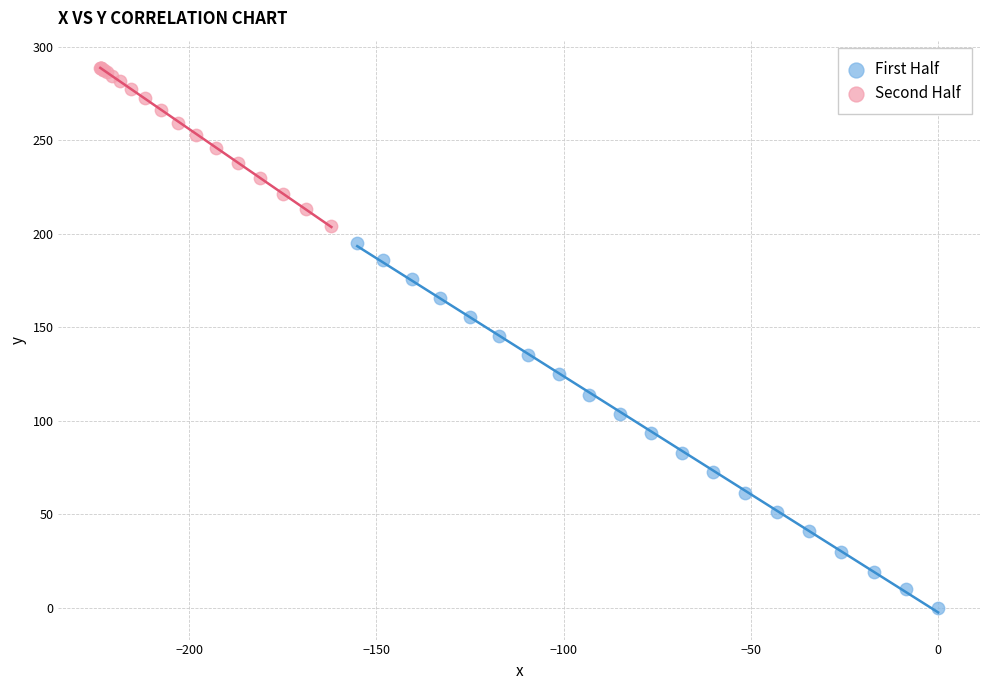

Which series has the largest Y range (max minus min)?

First Half